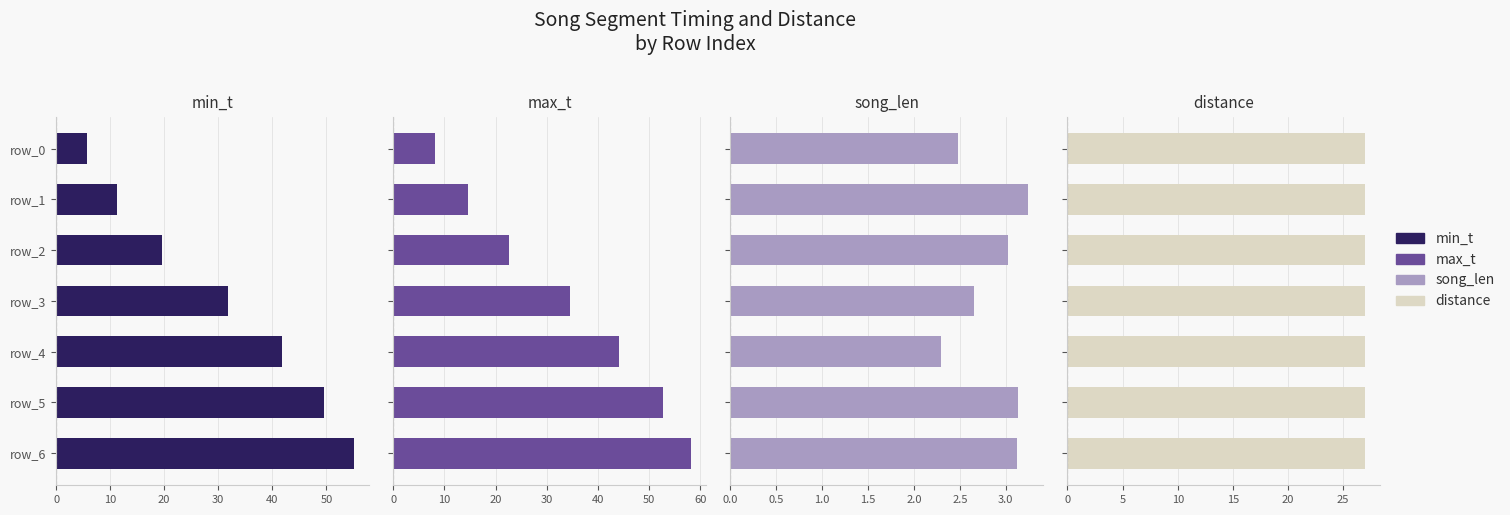

Which series has the largest range (max minus min)?

max_t